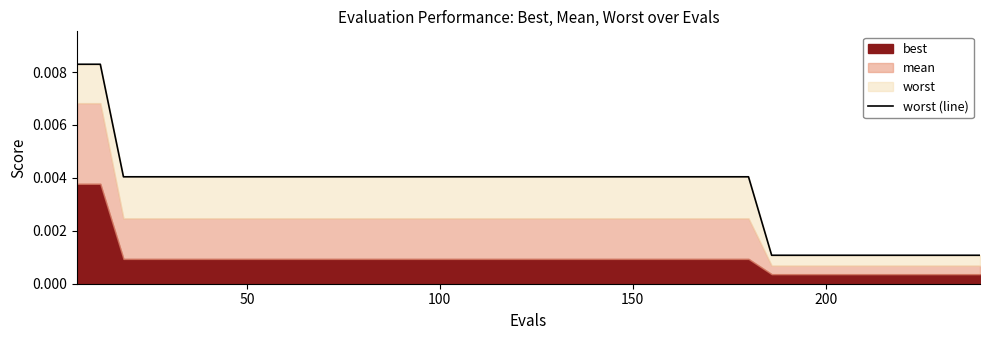

True or false: the data has more than 2 interior local peaks.

False